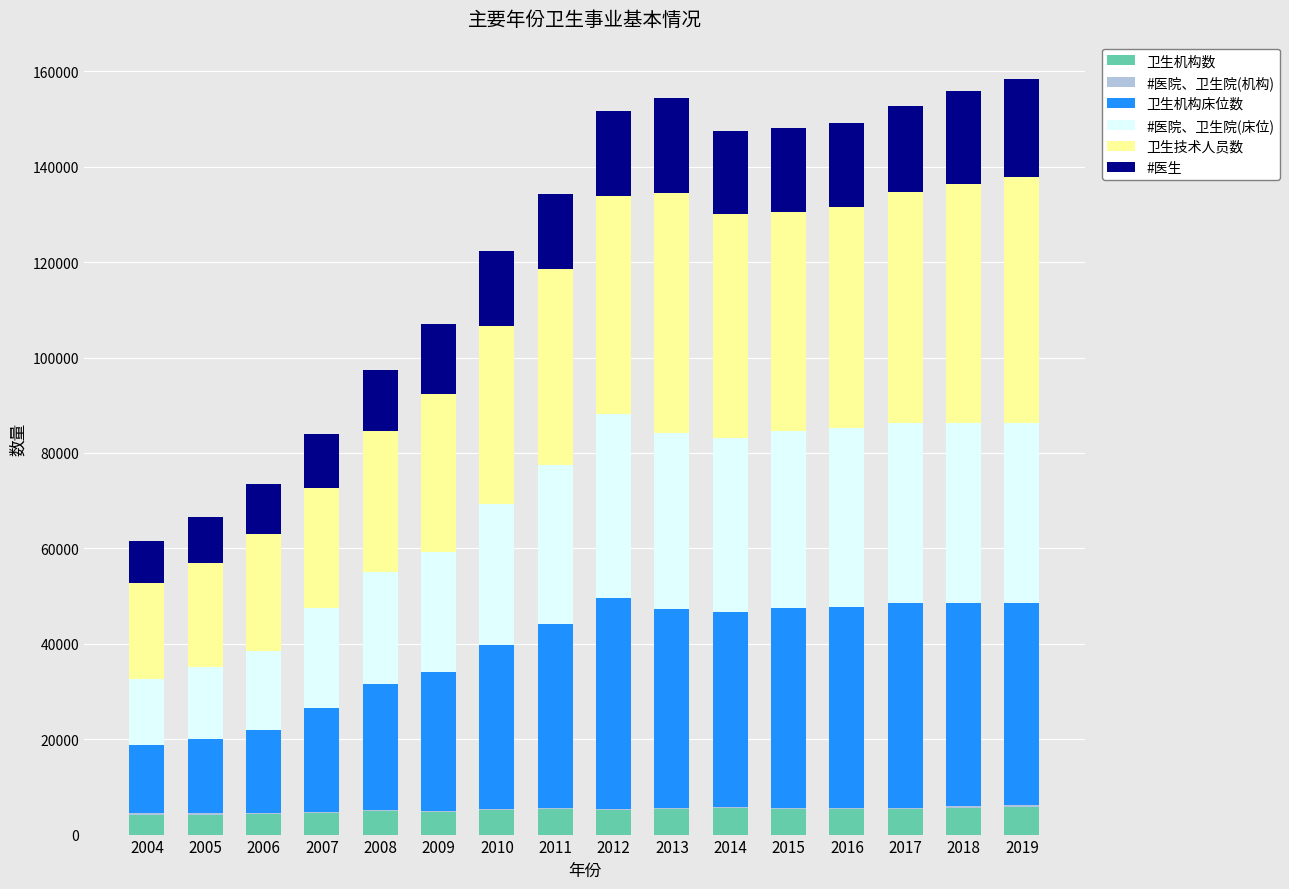

The value of 卫生机构数 at 2005 is 4139. True or false?

True